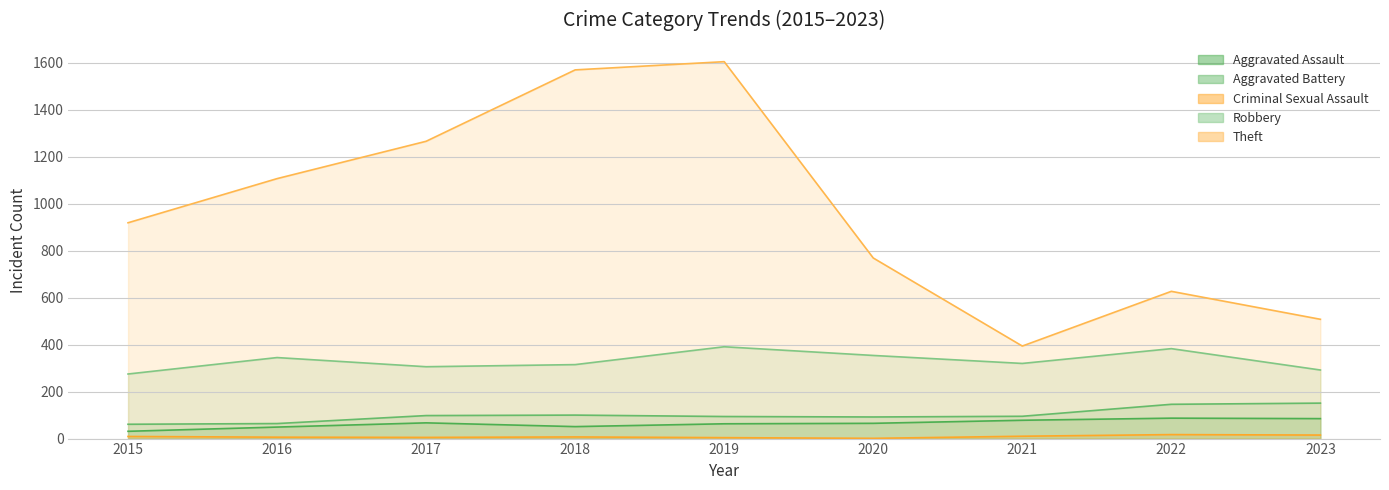

What are all the series names shown in the legend?

Aggravated Assault, Aggravated Battery, Criminal Sexual Assault, Robbery, Theft